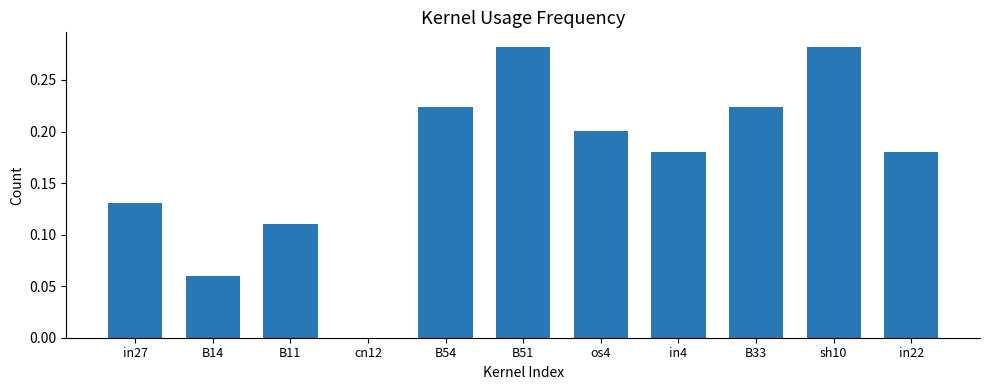

Is it true that the value at B51 is 0.4?

False